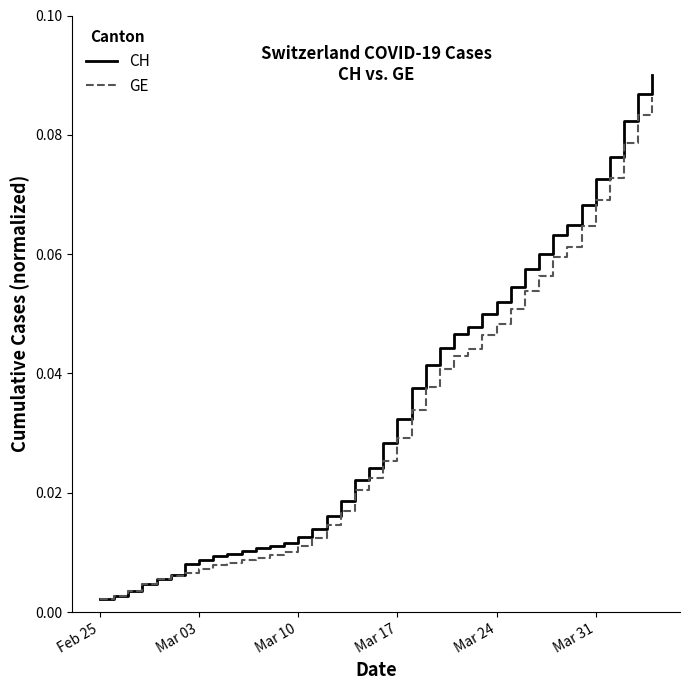

Which series has the largest range (max minus min)?

CH